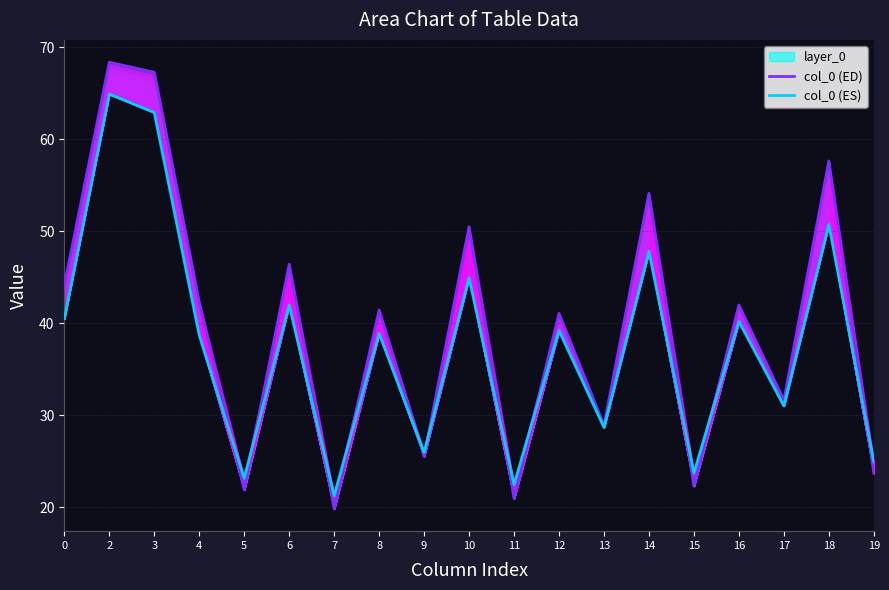

What is the spread (max minus min) of values at 14?

6.3